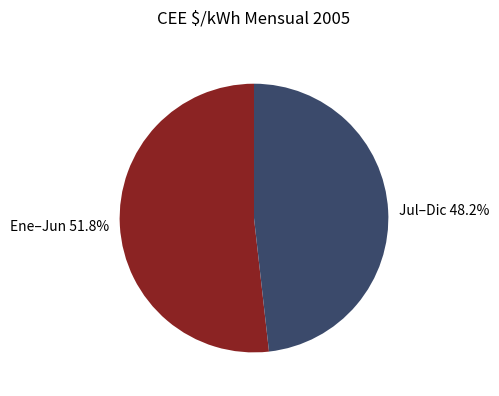

Combined, what portion of the pie is Ene–Jun 51.8% and Jul–Dic 48.2%?

100.0%